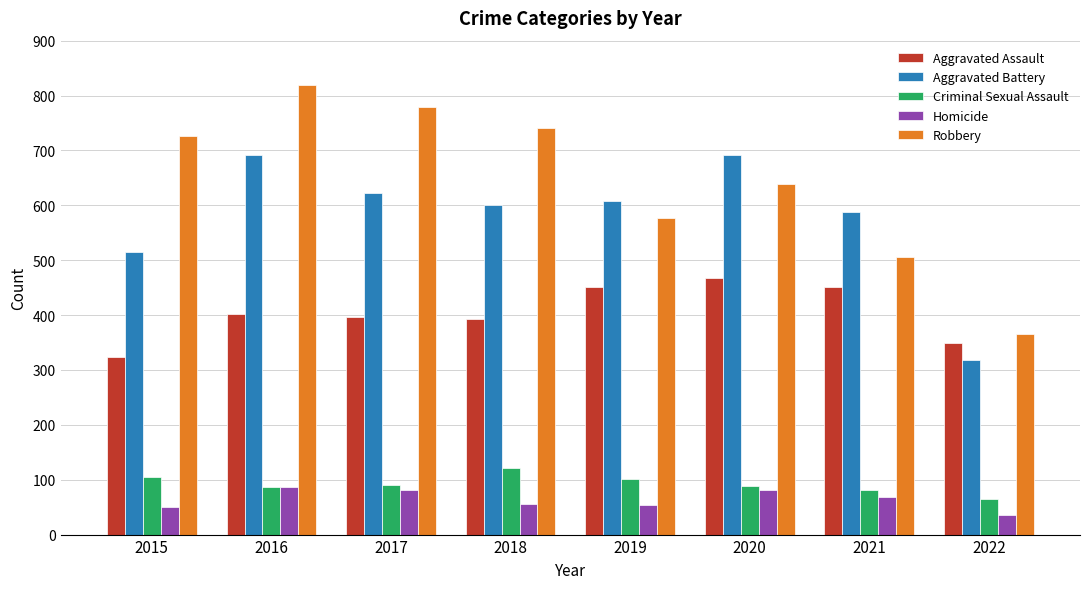

What is the sum of the Homicide values at 2022 and 2020?

116